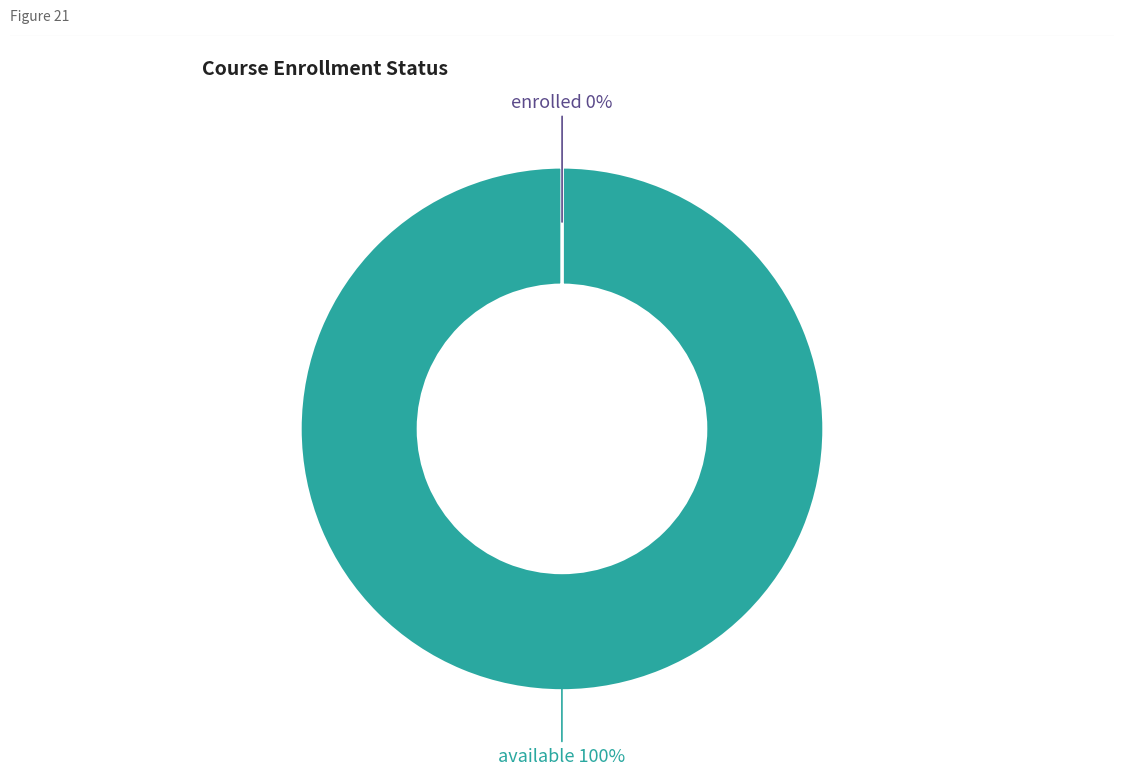

Does available represent more than half of the total?

Yes